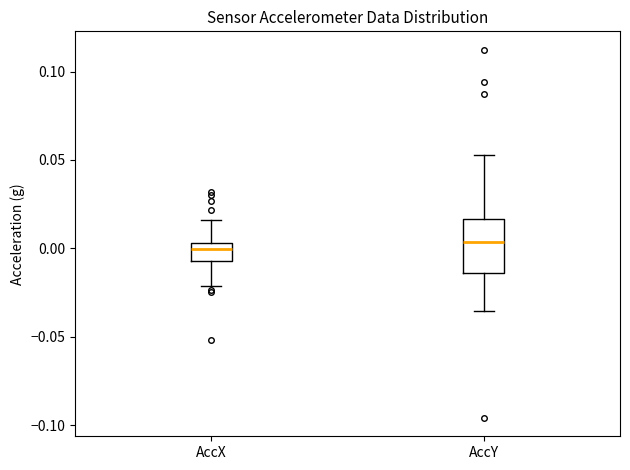

Comparing the boxes themselves (not the whiskers), which one is the tallest?

AccY